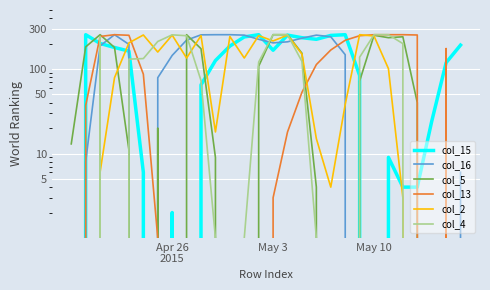

What position from the right is 17?

11